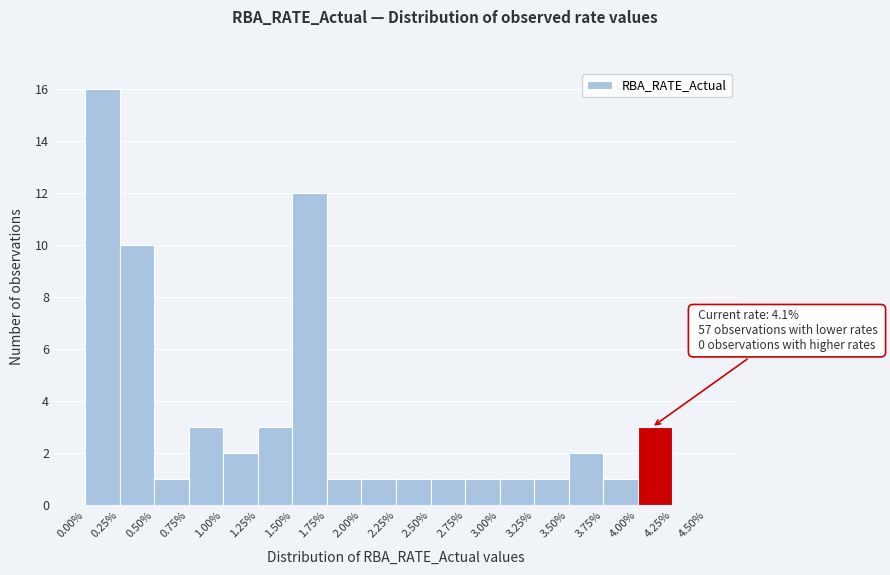

Over which range of the x-axis is the bar tallest?

0.00% to 0.25%